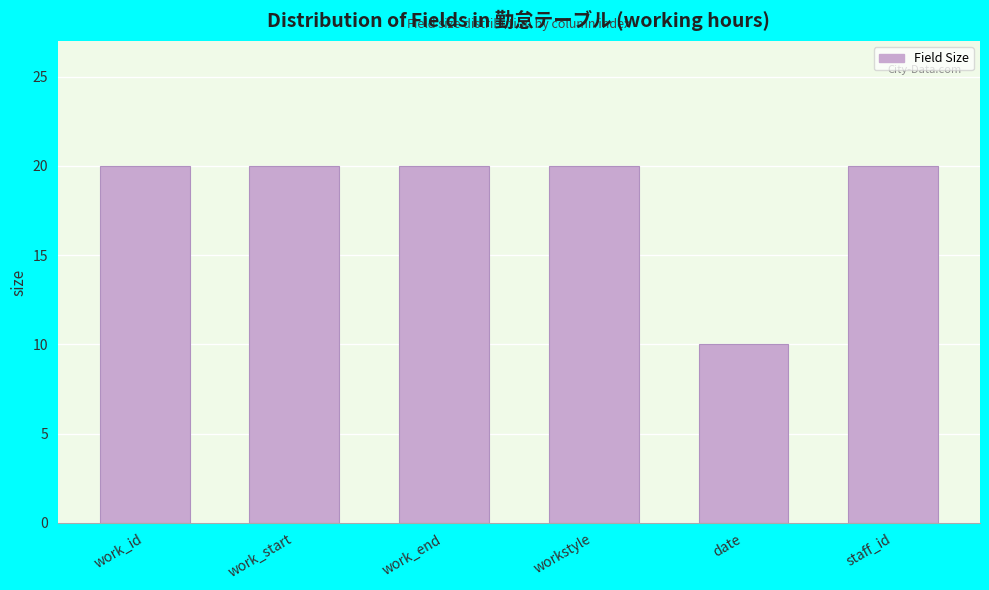

Reading left to right, what are all the values shown in this chart?

work_id=20	work_start=20	work_end=20	workstyle=20	date=10	staff_id=20